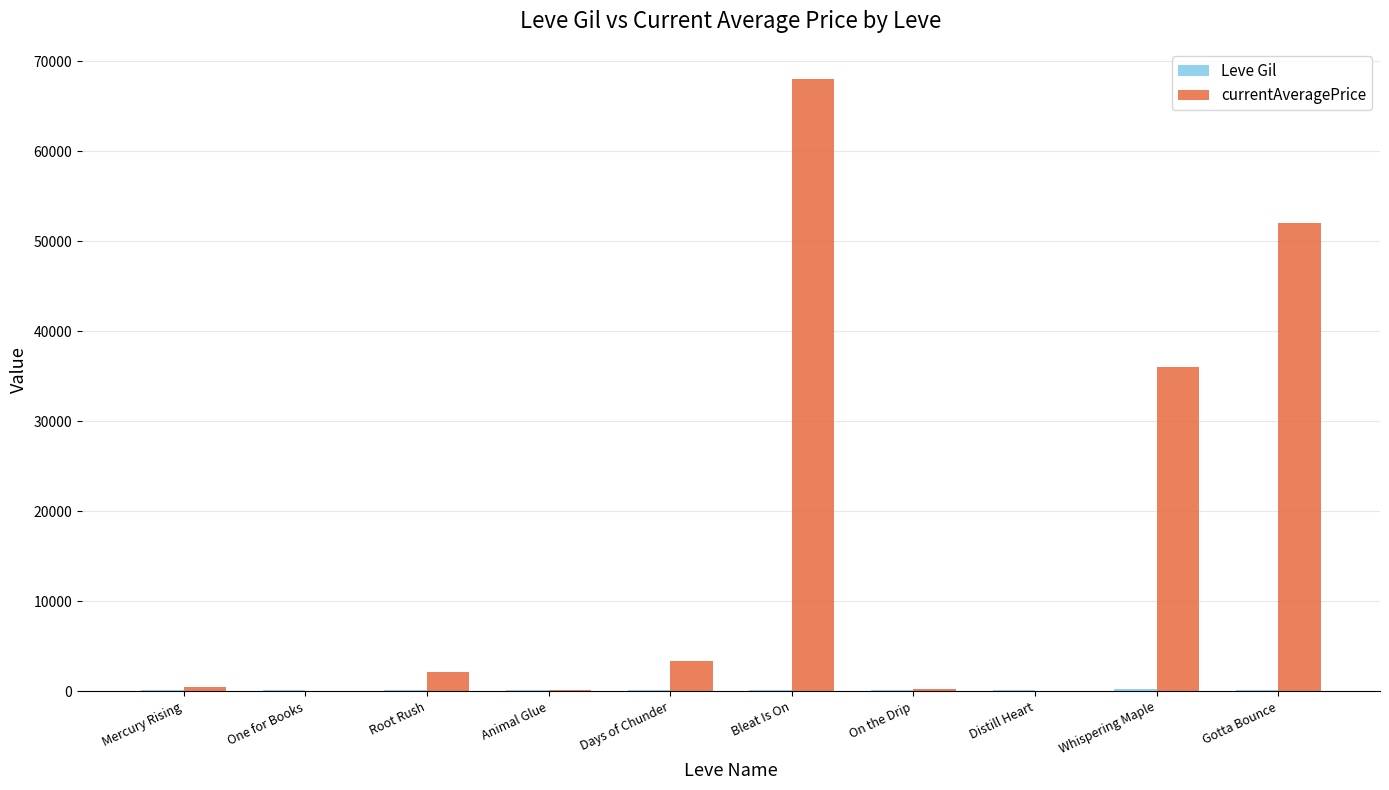

Which series has the largest total across all categories?

currentAveragePrice